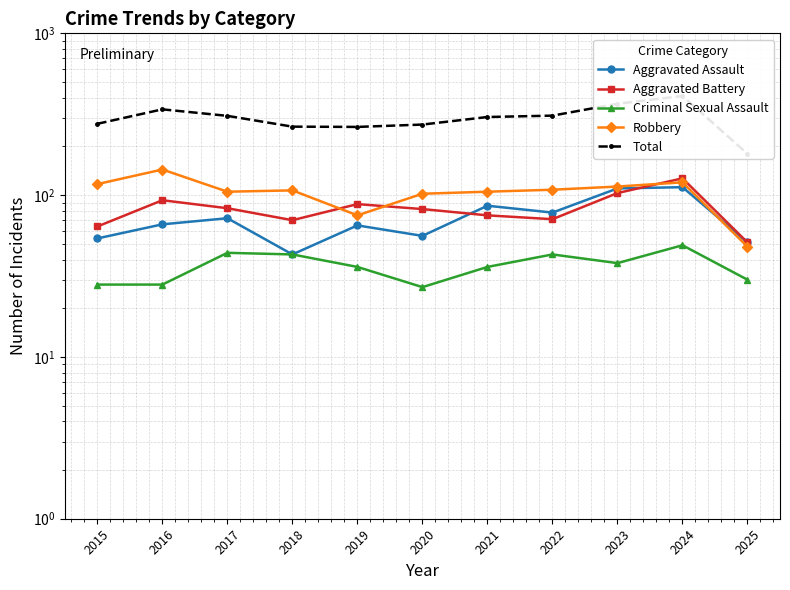

Is this an area chart (filled region under the line)?

No